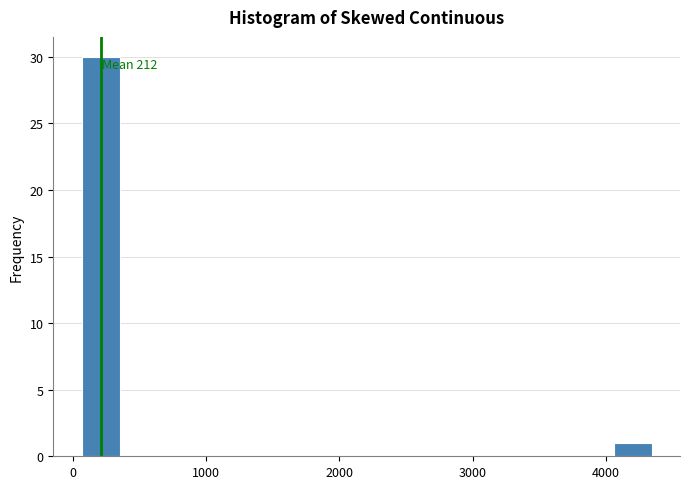

Read against the x-axis, roughly where is the centre of the tallest bar?

200